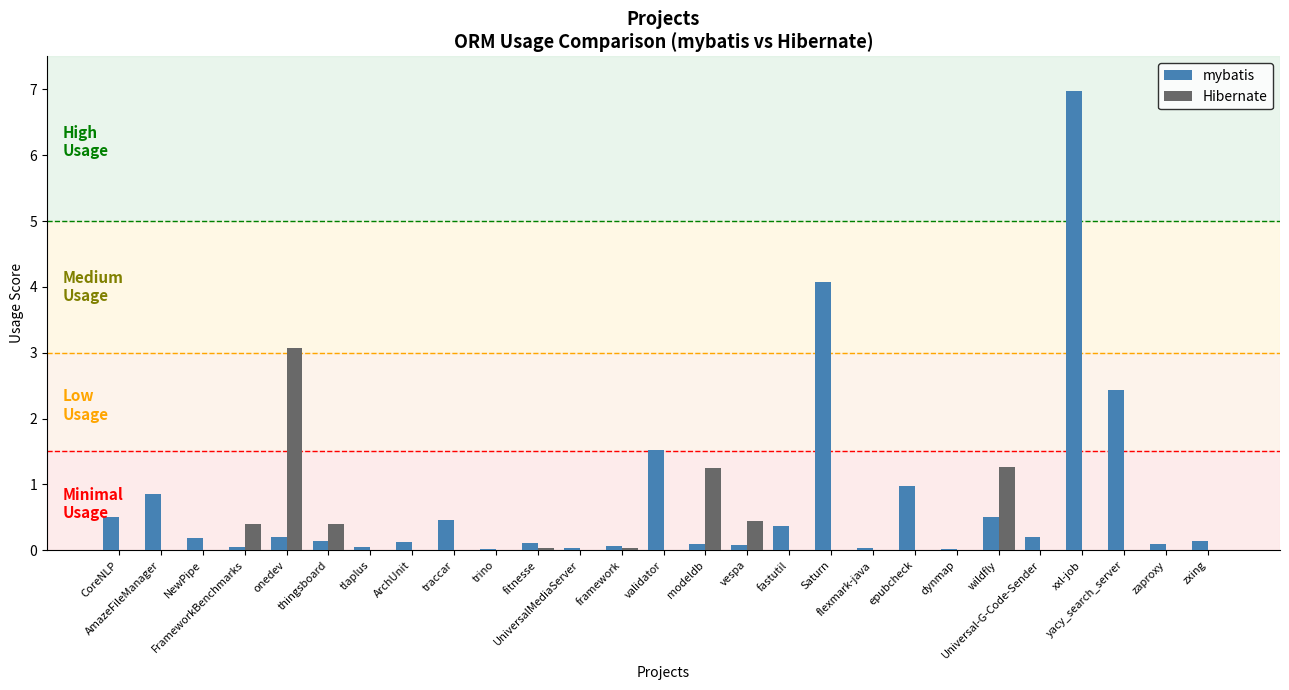

Are the bars horizontal?

No